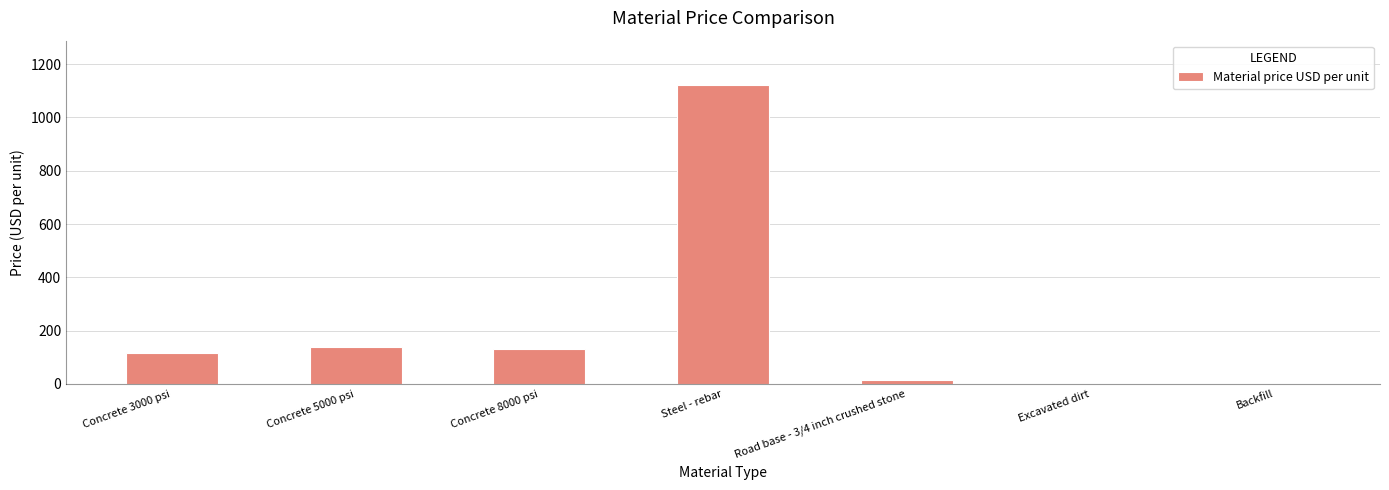

Is it true that the value at Concrete 8000 psi is 170?

False